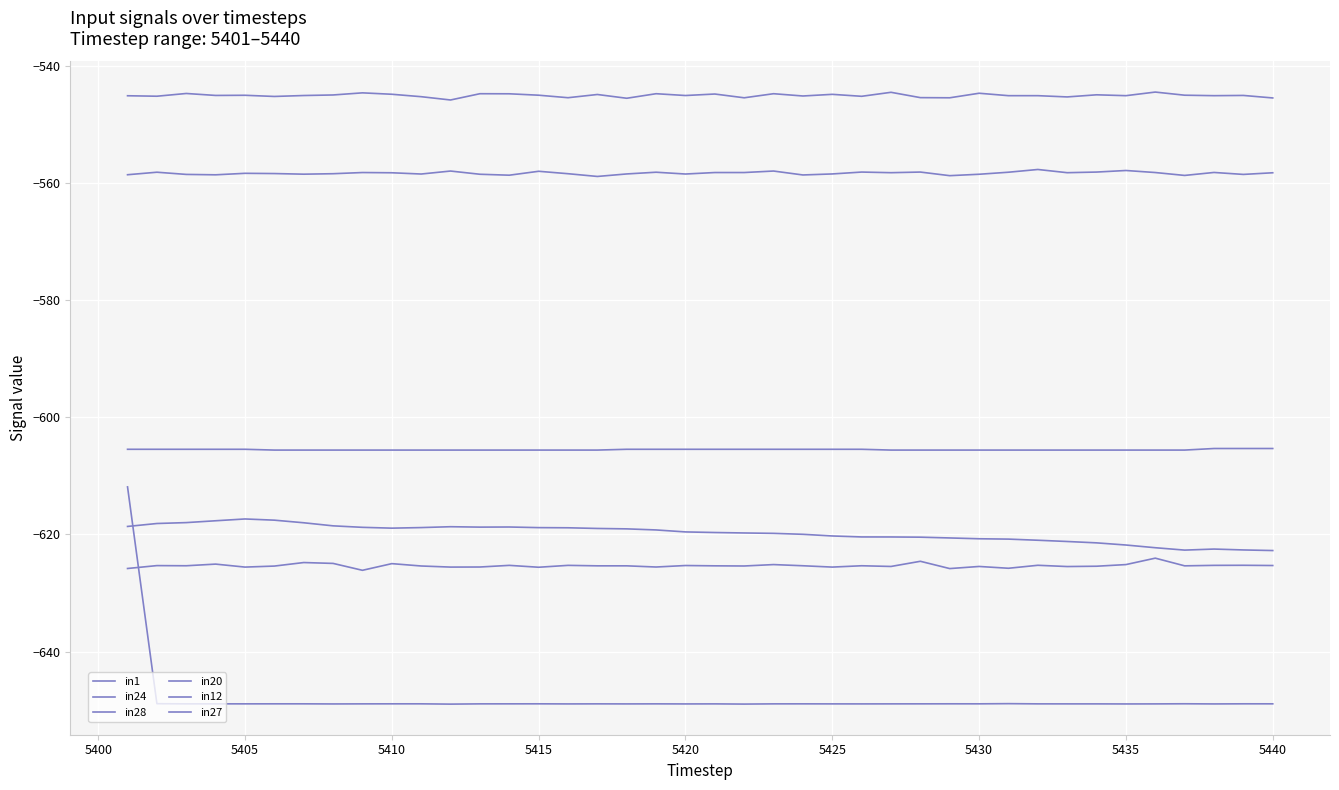

Does the chart have visible grid lines?

Yes